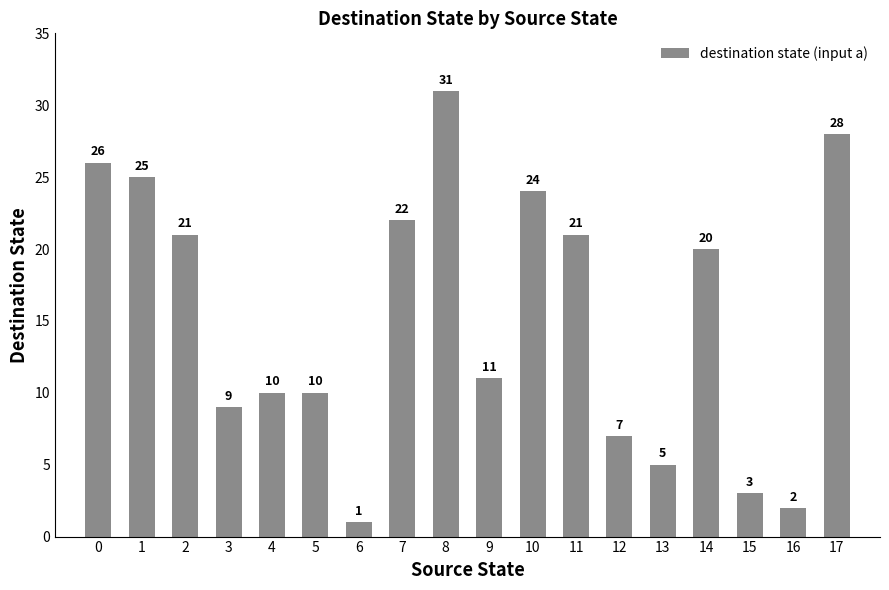

Which category has the lowest value across all series?

6